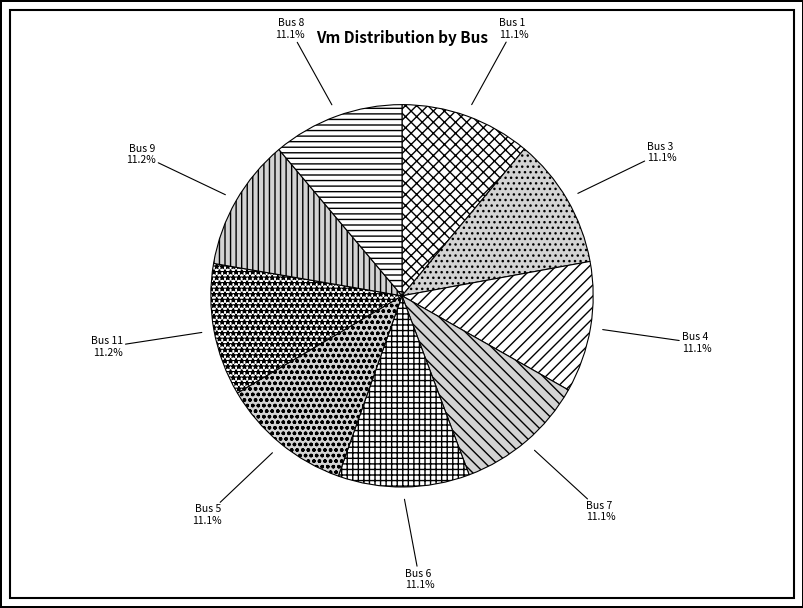

Combined, what portion of the pie is Bus 7 and Bus 4?

22.2%